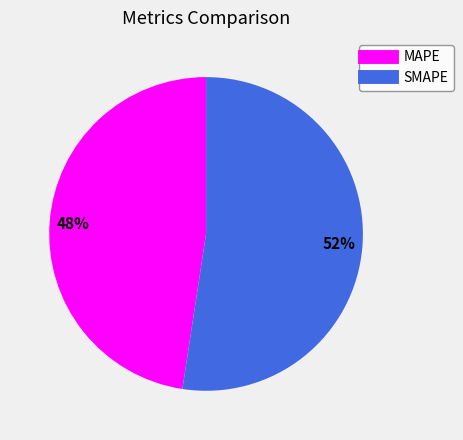

What percentage is the SMAPE slice, to the nearest percent?

52%